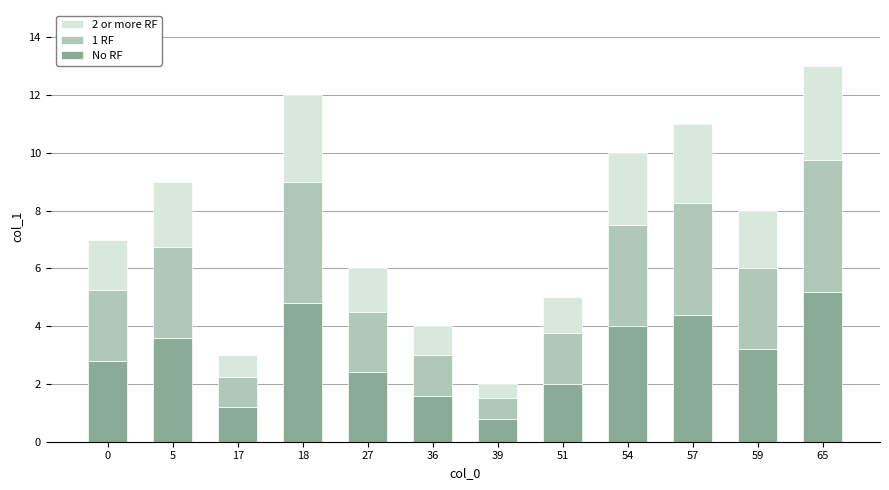

Is it true that No RF equals 2.0 at 51?

True